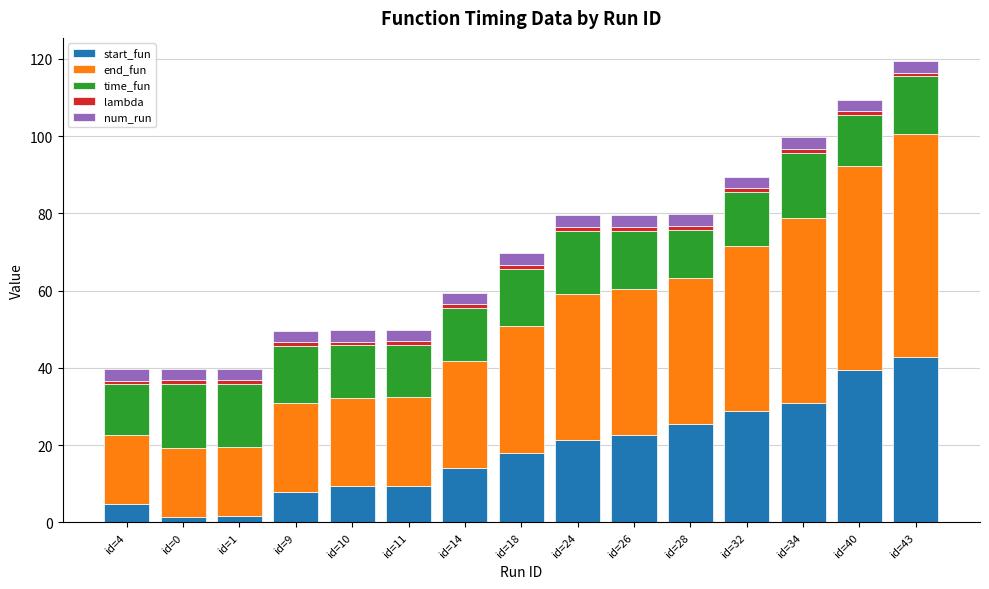

Are the bars grouped side by side (vs. stacked)?

No